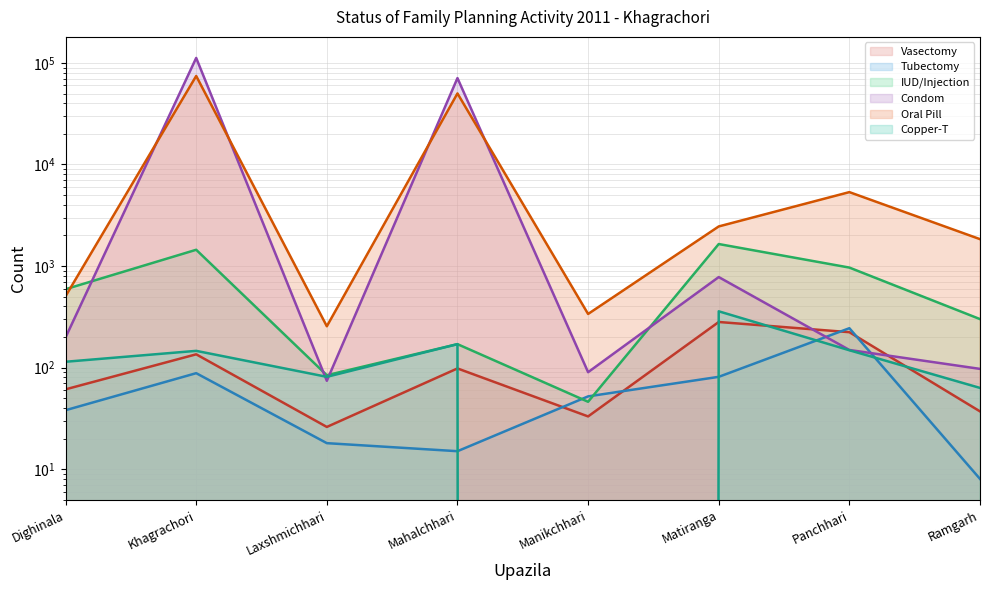

What is the lowest value of the Oral Pill (line) series?

255